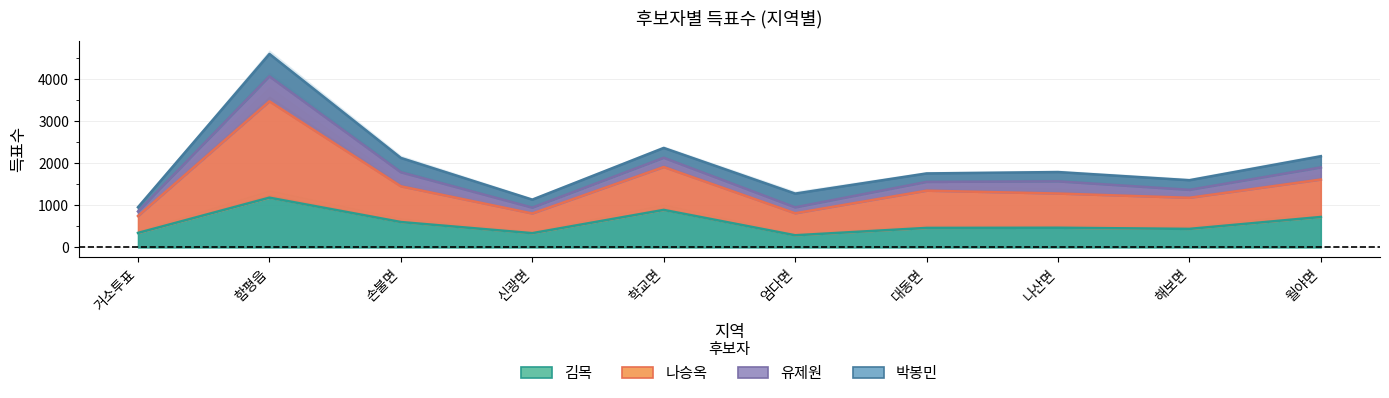

True or false: 김목 has more than 2 points higher than both neighbors.

True